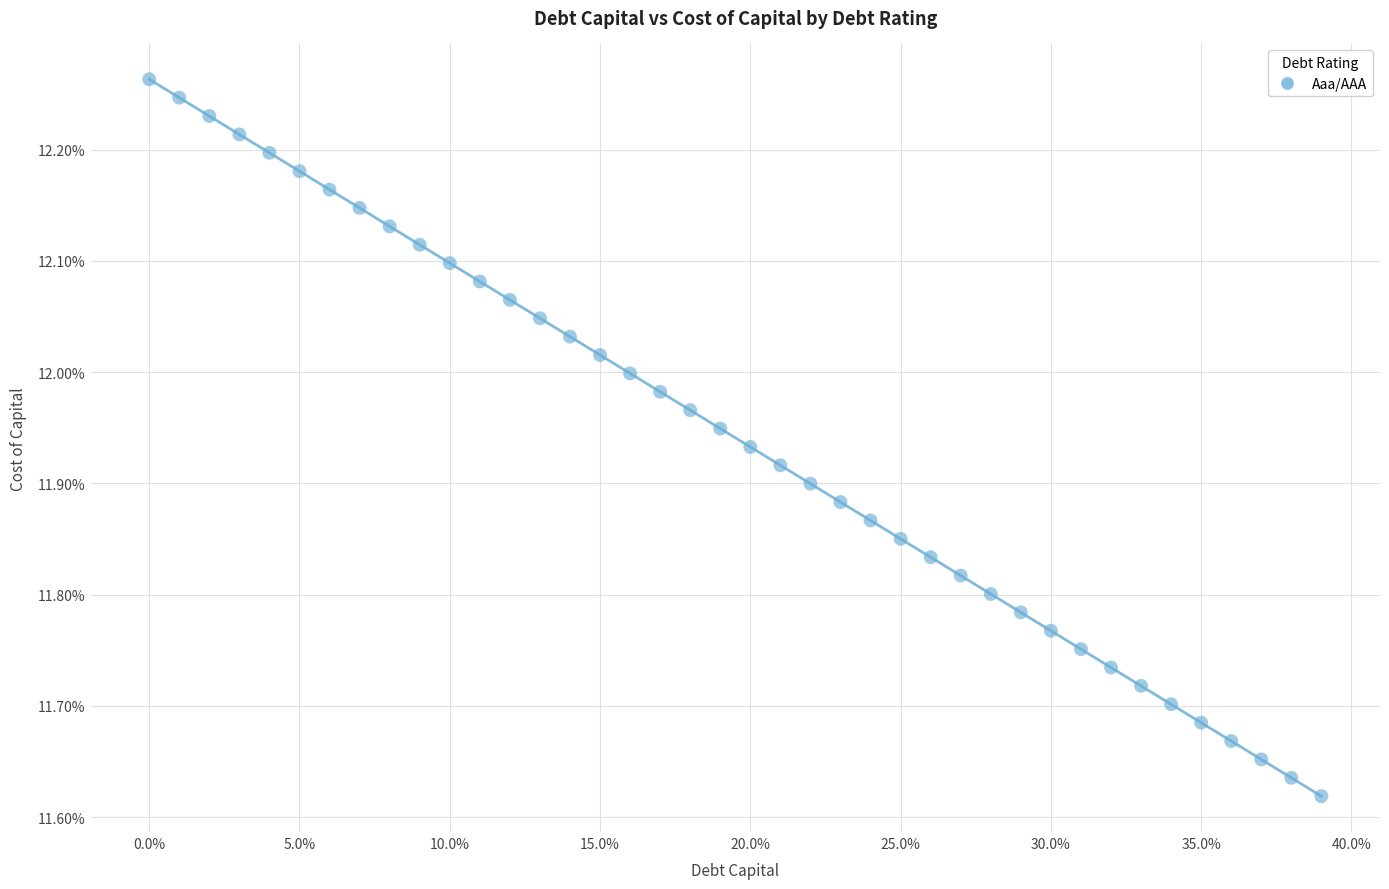

What is the range of Y values (max minus min)?

0.6